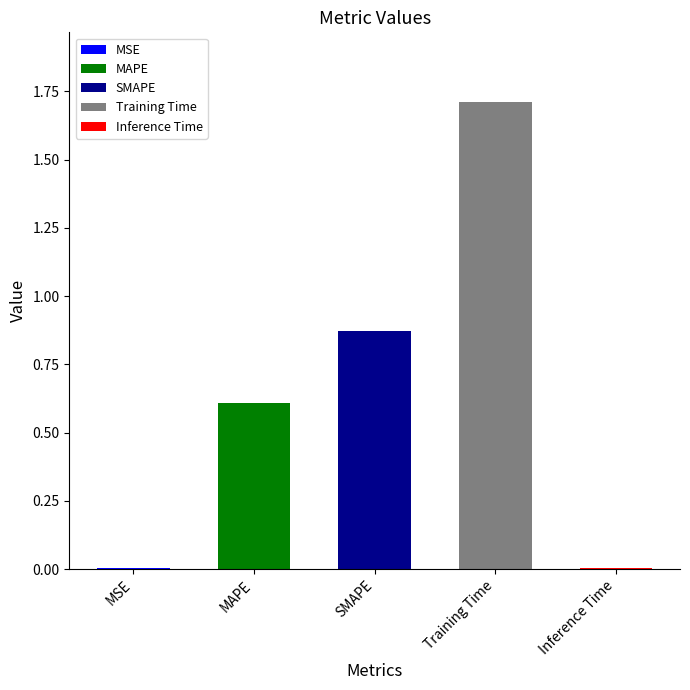

Reading left to right, what are all the values shown in this chart?

MSE=0.0	MAPE=0.6	SMAPE=0.9	Training Time=1.7	Inference Time=0.0